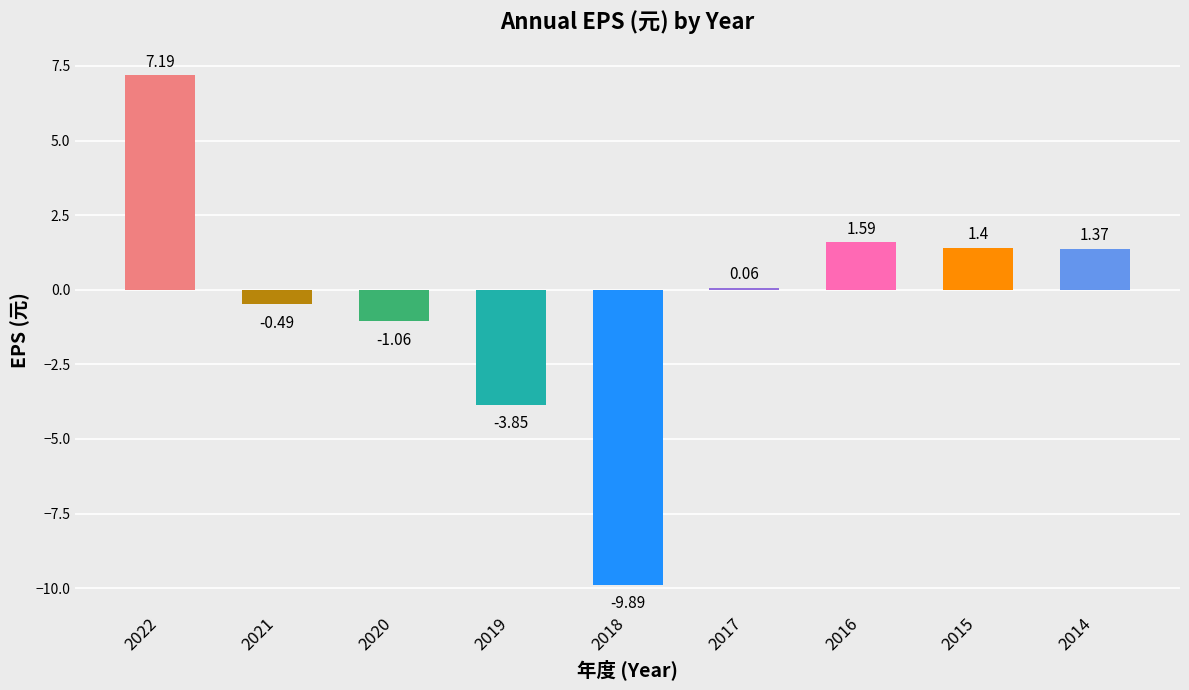

Count the number of values greater than 0.

5